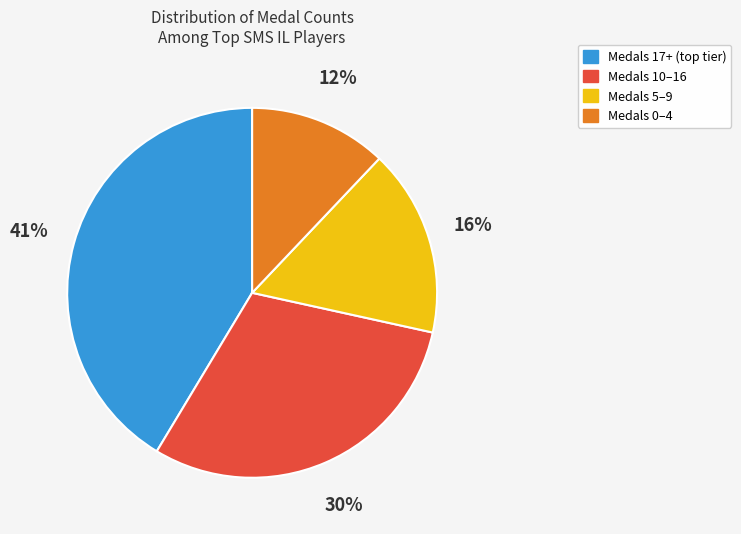

To the nearest percent, what is the difference between the Medals 10–16 and Medals 5–9 slice percentages?

14%